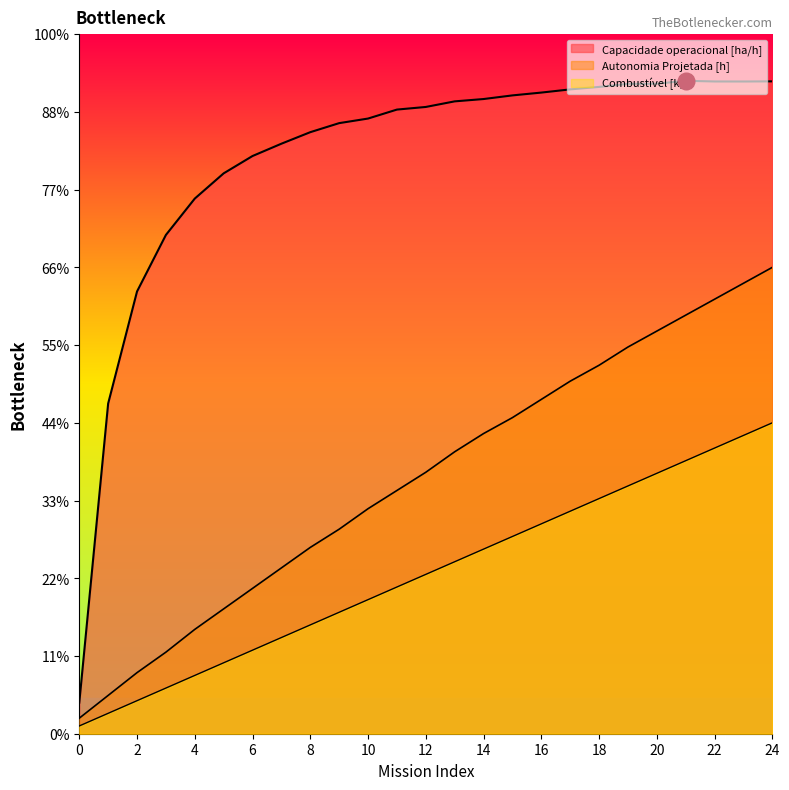

Where is Capacidade operacional [ha/h] nearest to the value 2?

1